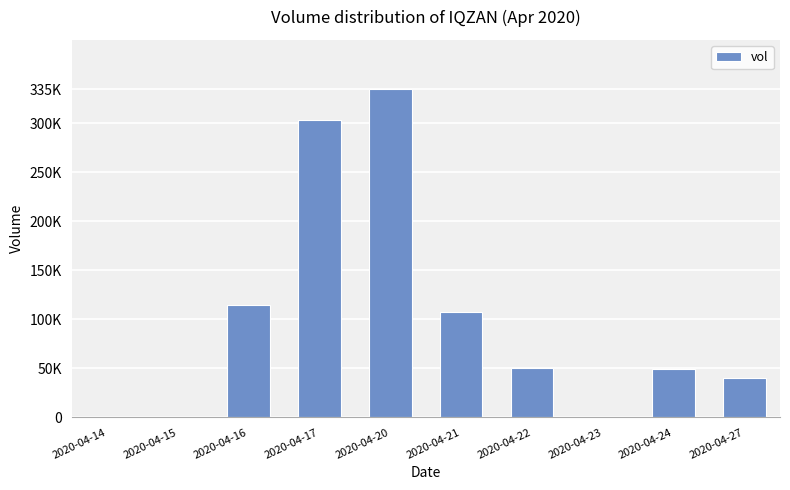

What is the difference between the values at 2020-04-20 and 2020-04-22?

285000